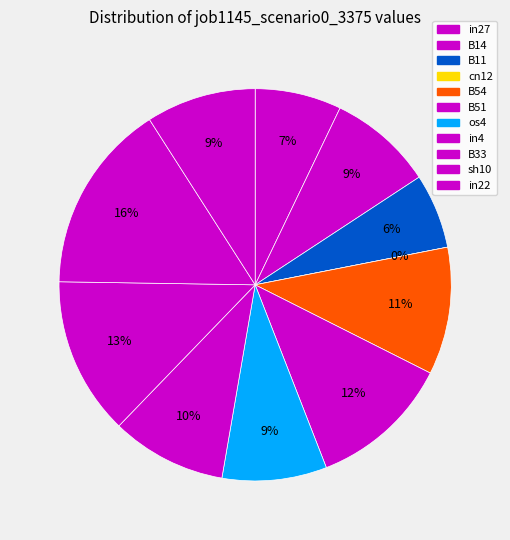

To the nearest percent, what portion does in27 represent?

7%